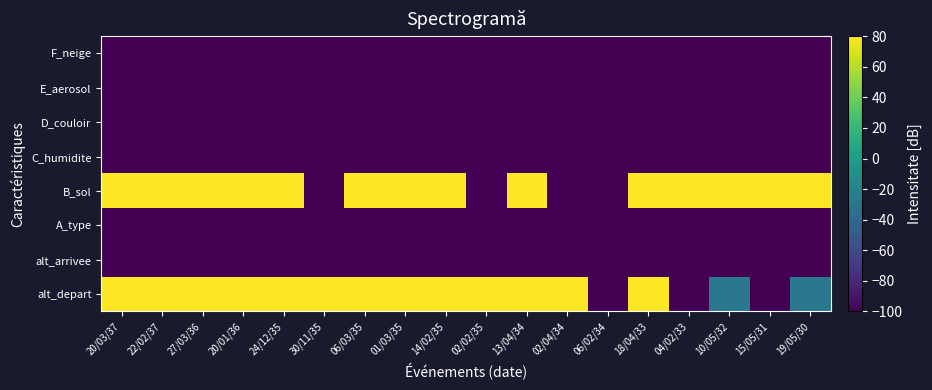

Between 02/04/34 and 14/02/35, which is larger?

02/04/34